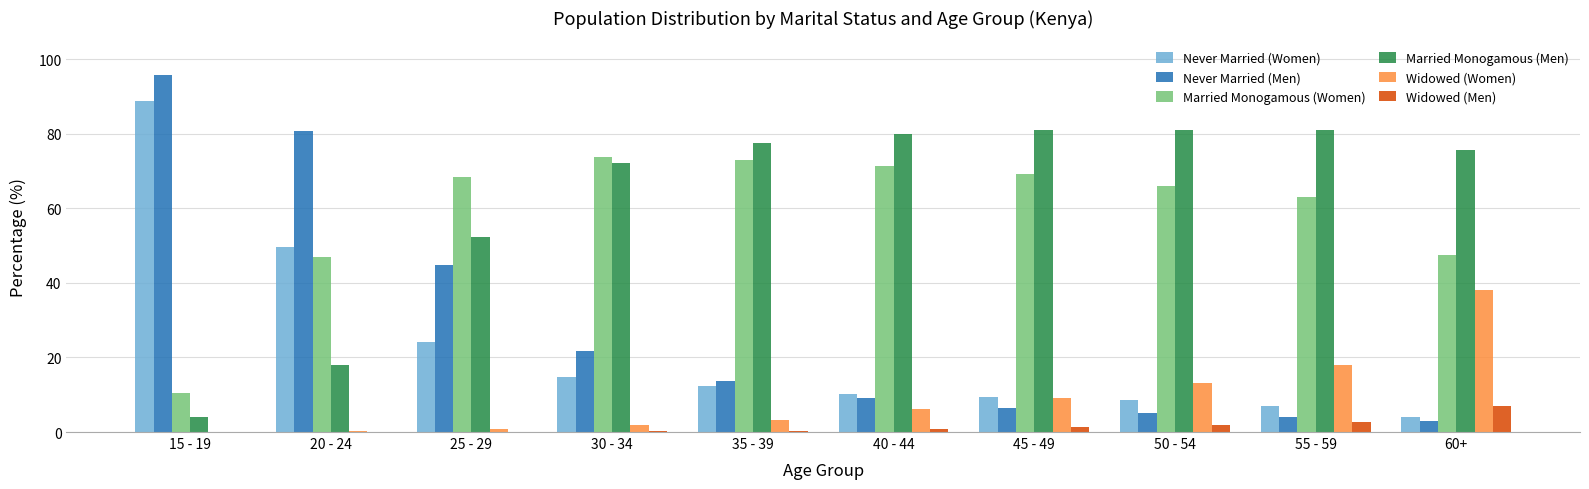

Does the chart contain stacked bars?

No